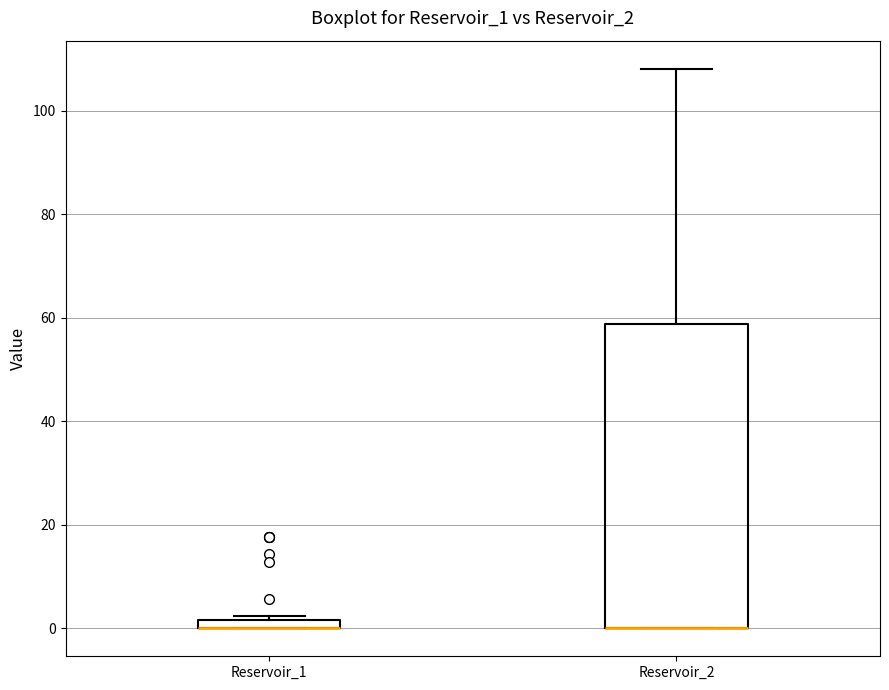

Where is the upper edge of the box for Reservoir_1 on the y-axis? The values are not printed on the chart, so give them approximately, as read against the axis.

2